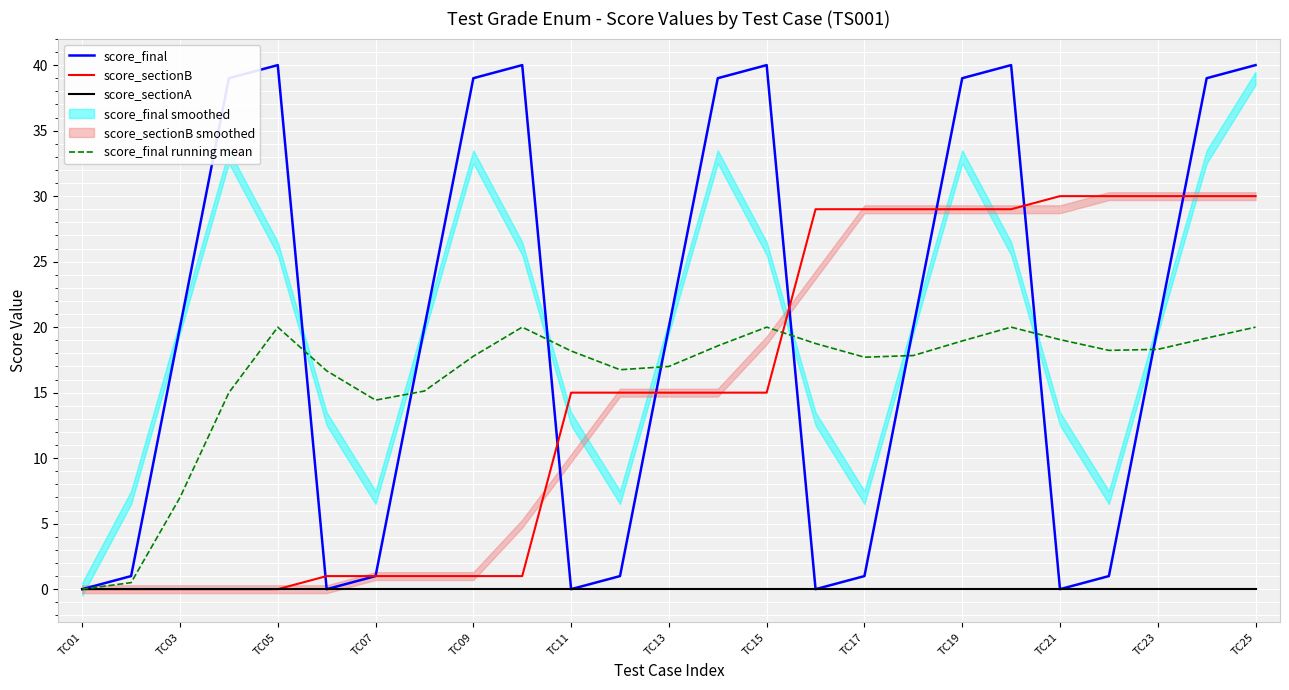

Where does the score_final running mean series first go above 18?

TC05